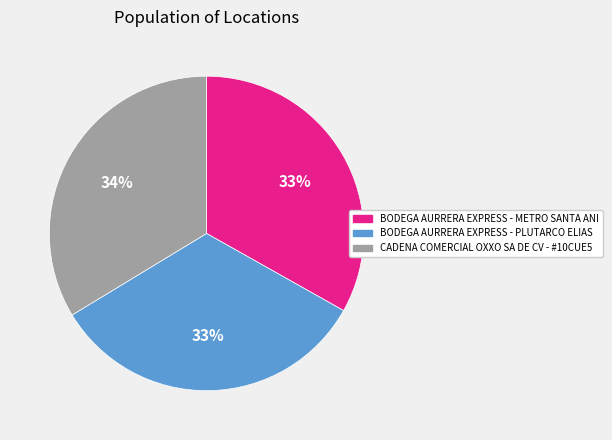

Is the sum of CADENA COMERCIAL OXXO SA DE CV - #10CUE5 and BODEGA AURRERA EXPRESS - PLUTARCO ELIAS greater than half?

Yes